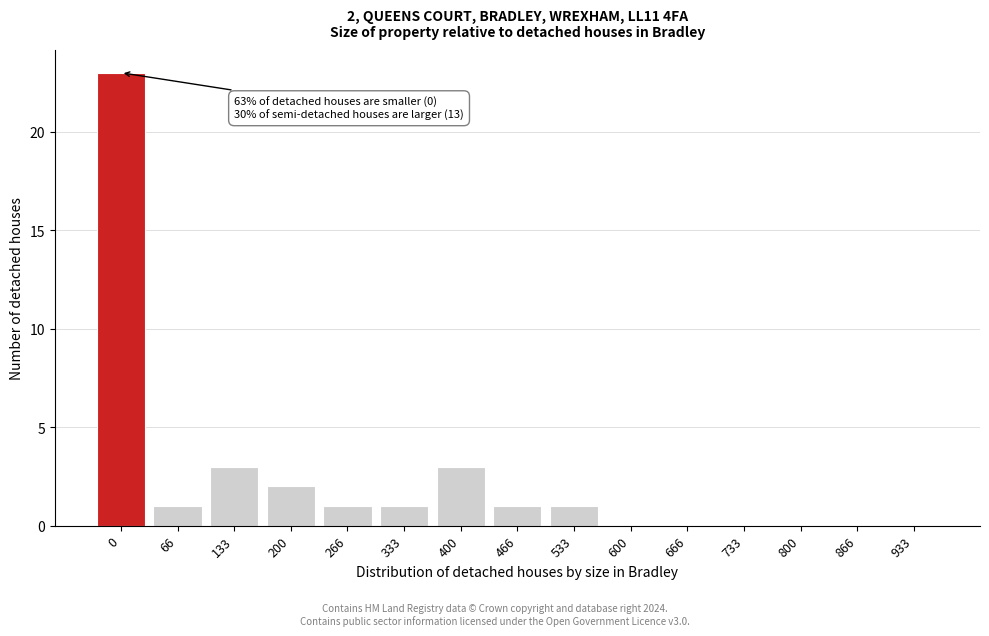

Reading left to right, extract all data points from this chart.

0=23	66=1	133=3	200=2	266=1	333=1	400=3	466=1	533=1	600=0	666=0	733=0	800=0	866=0	933=0